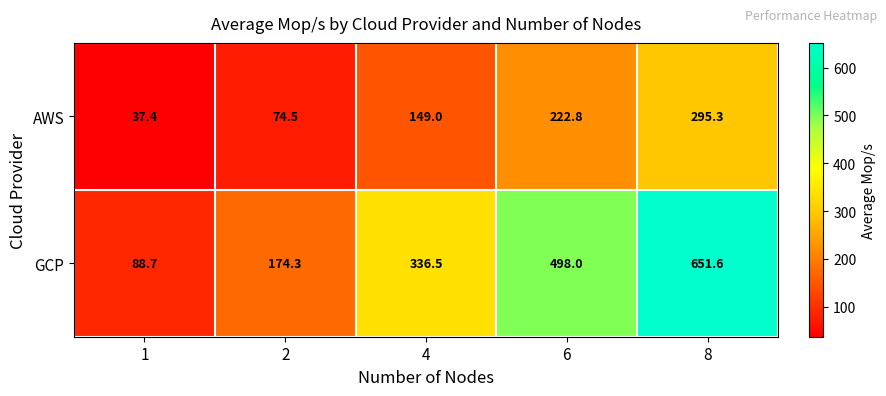

Which category has the highest value across all series?

8